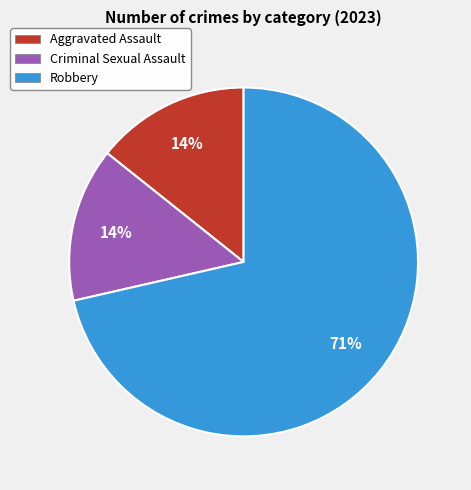

Does any single category account for the majority?

Yes